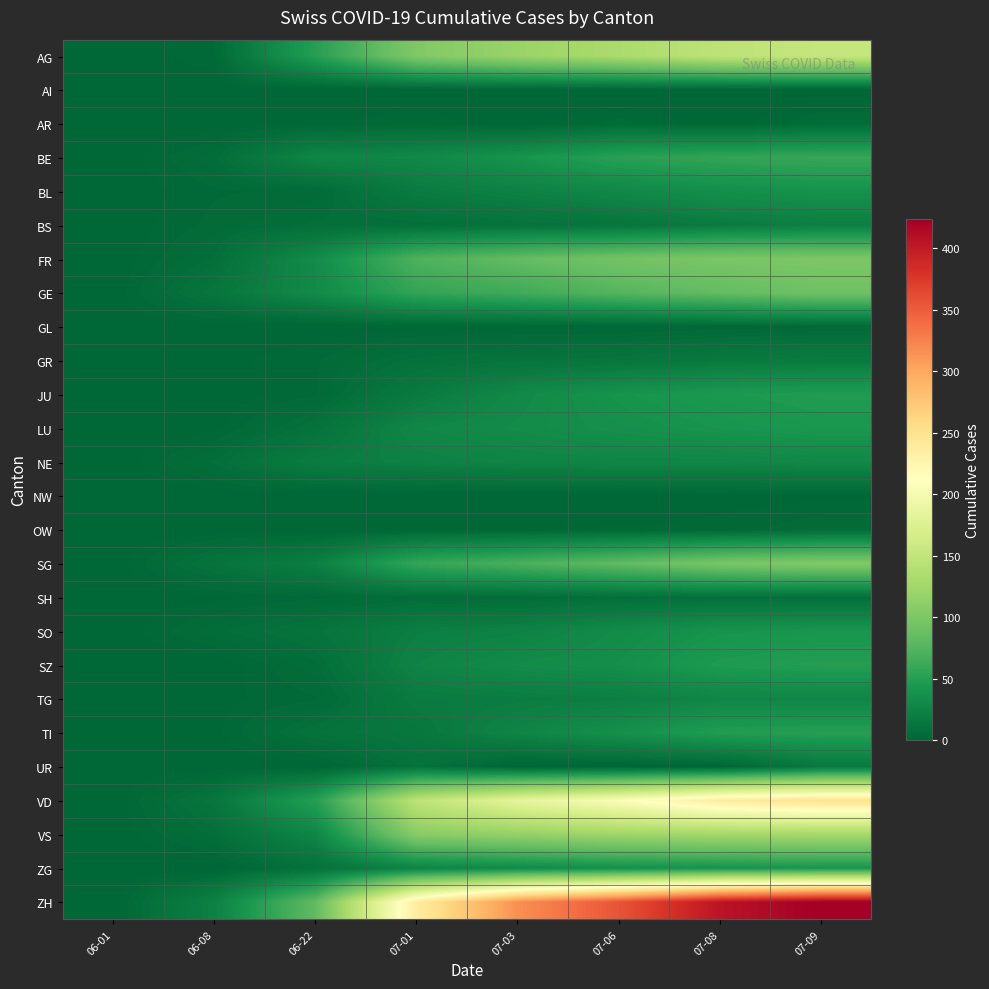

Reading right to left, list all the values displayed in this chart.

AG: 07-09=153	07-08=147	07-06=132	07-03=120	07-01=103	06-22=50	06-08=3	06-01=0
AI: 07-09=0	07-08=0	07-06=0	07-03=0	07-01=0	06-22=0	06-08=0	06-01=0
AR: 07-09=5	07-08=0	07-06=4	07-03=0	07-01=3	06-22=1	06-08=0	06-01=0
BE: 07-09=59	07-08=57	07-06=52	07-03=39	07-01=29	06-22=27	06-08=6	06-01=0
BL: 07-09=38	07-08=35	07-06=29	07-03=23	07-01=18	06-22=4	06-08=3	06-01=0
BS: 07-09=21	07-08=18	07-06=12	07-03=10	07-01=7	06-22=7	06-08=4	06-01=0
FR: 07-09=100	07-08=99	07-06=94	07-03=84	07-01=72	06-22=32	06-08=7	06-01=0
GE: 07-09=92	07-08=84	07-06=76	07-03=64	07-01=57	06-22=31	06-08=13	06-01=0
GL: 07-09=3	07-08=2	07-06=1	07-03=1	07-01=1	06-22=0	06-08=0	06-01=0
GR: 07-09=18	07-08=16	07-06=13	07-03=11	07-01=9	06-22=3	06-08=1	06-01=0
JU: 07-09=47	07-08=44	07-06=39	07-03=30	07-01=17	06-22=3	06-08=0	06-01=0
LU: 07-09=43	07-08=40	07-06=36	07-03=32	07-01=28	06-22=10	06-08=1	06-01=0
NE: 07-09=29	07-08=27	07-06=27	07-03=26	07-01=23	06-22=19	06-08=7	06-01=0
NW: 07-09=1	07-08=1	07-06=0	07-03=0	07-01=0	06-22=0	06-08=0	06-01=0
OW: 07-09=5	07-08=2	07-06=2	07-03=1	07-01=1	06-22=0	06-08=0	06-01=0
SG: 07-09=104	07-08=98	07-06=83	07-03=70	07-01=58	06-22=21	06-08=11	06-01=0
SH: 07-09=8	07-08=8	07-06=7	07-03=5	07-01=5	06-22=3	06-08=1	06-01=0
SO: 07-09=41	07-08=39	07-06=32	07-03=24	07-01=21	06-22=11	06-08=6	06-01=0
SZ: 07-09=49	07-08=46	07-06=35	07-03=32	07-01=25	06-22=6	06-08=0	06-01=0
TG: 07-09=27	07-08=27	07-06=21	07-03=19	07-01=18	06-22=3	06-08=1	06-01=0
TI: 07-09=50	07-08=48	07-06=36	07-03=26	07-01=14	06-22=10	06-08=1	06-01=0
UR: 07-09=16	07-08=0	07-06=0	07-03=0	07-01=10	06-22=0	06-08=0	06-01=0
VD: 07-09=250	07-08=238	07-06=207	07-03=184	07-01=146	06-22=50	06-08=13	06-01=0
VS: 07-09=128	07-08=126	07-06=123	07-03=116	07-01=108	06-22=27	06-08=7	06-01=0
ZG: 07-09=41	07-08=39	07-06=36	07-03=31	07-01=25	06-22=9	06-08=0	06-01=0
ZH: 07-09=424	07-08=405	07-06=356	07-03=316	07-01=237	06-22=83	06-08=23	06-01=0